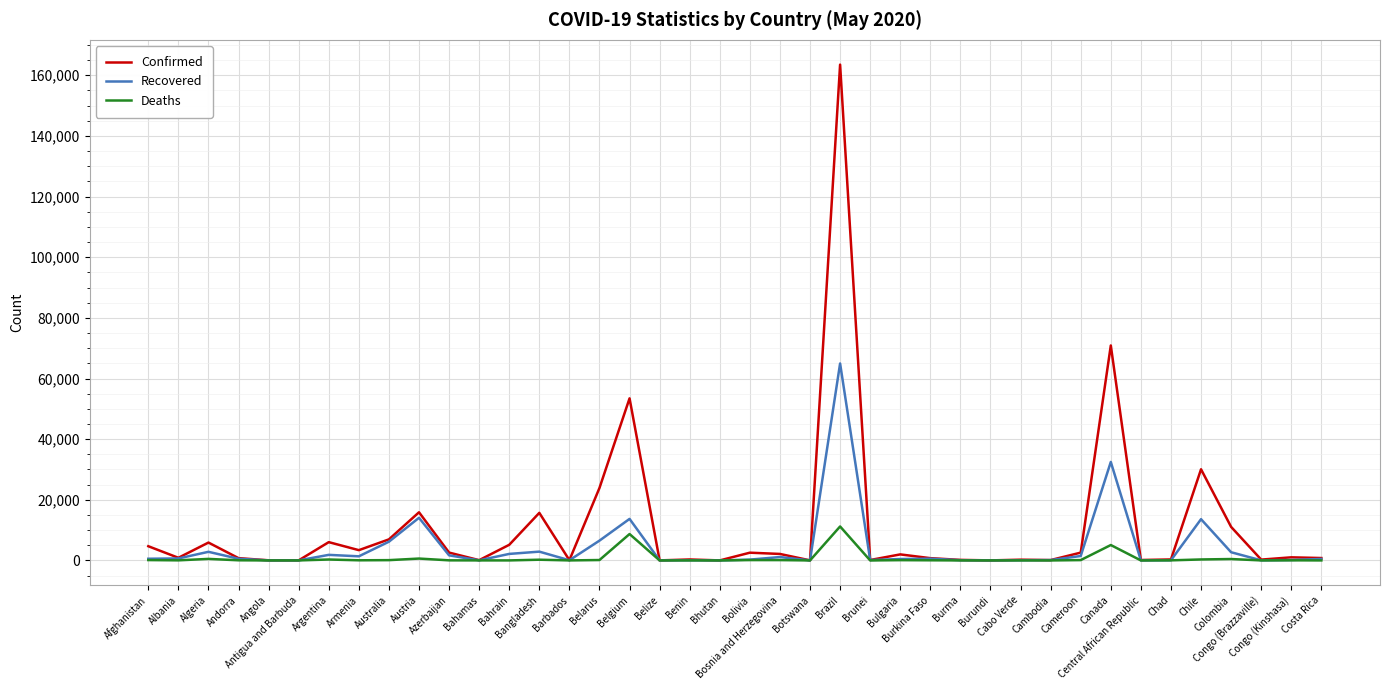

Does the chart display data point markers on the line(s)?

No